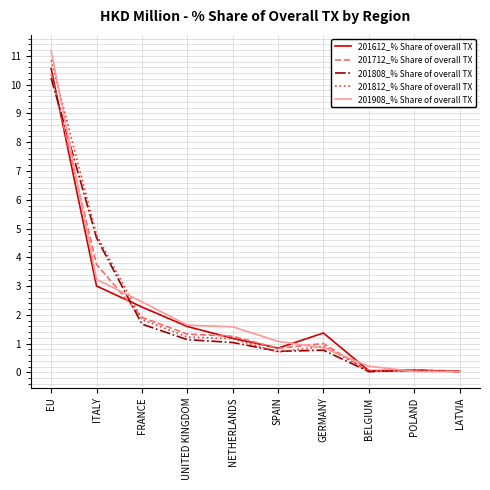

At which category is the sum across all series the highest?

EU